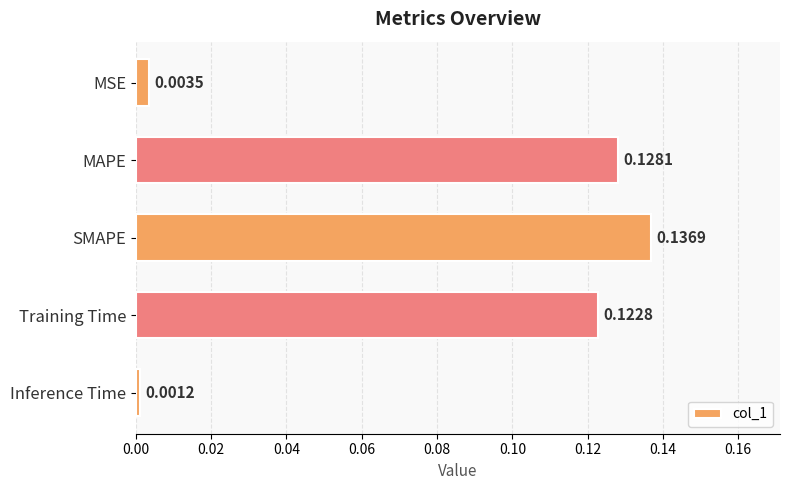

What is the sum of all values?

0.4